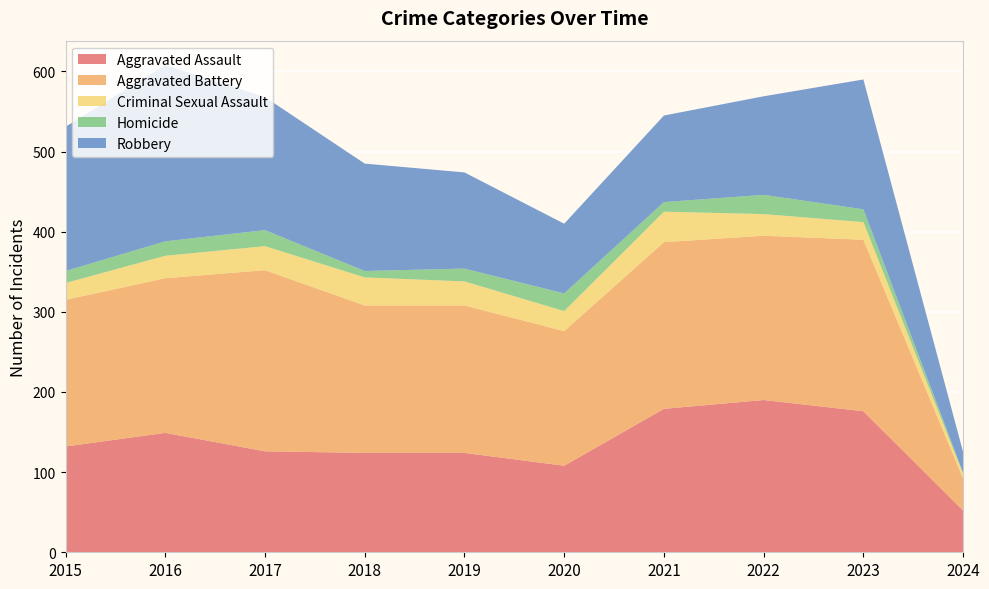

Reading left to right, transcribe all the data shown in this chart.

Aggravated Assault: 2015=132	2016=149	2017=126	2018=124	2019=124	2020=108	2021=179	2022=190	2023=176	2024=52
Aggravated Battery: 2015=183	2016=193	2017=226	2018=184	2019=184	2020=168	2021=208	2022=205	2023=214	2024=40
Criminal Sexual Assault: 2015=21	2016=28	2017=30	2018=35	2019=30	2020=25	2021=38	2022=27	2023=22	2024=6
Homicide: 2015=15	2016=18	2017=20	2018=8	2019=16	2020=22	2021=12	2022=24	2023=16	2024=1
Robbery: 2015=180	2016=220	2017=166	2018=134	2019=120	2020=87	2021=108	2022=123	2023=162	2024=26